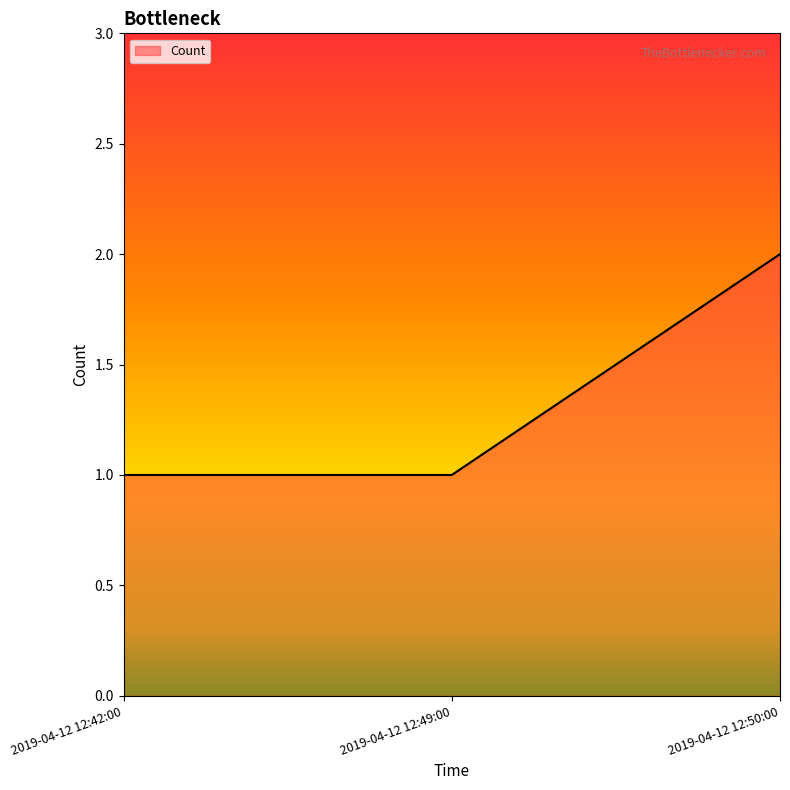

How many categories are shown in the chart?

3